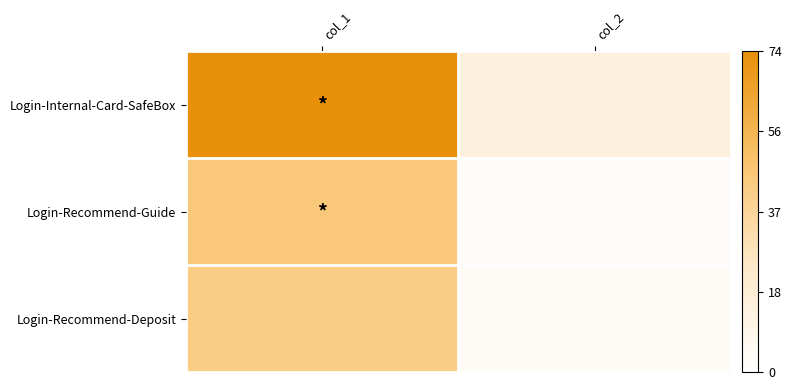

Which category has the highest value across all series?

col_1